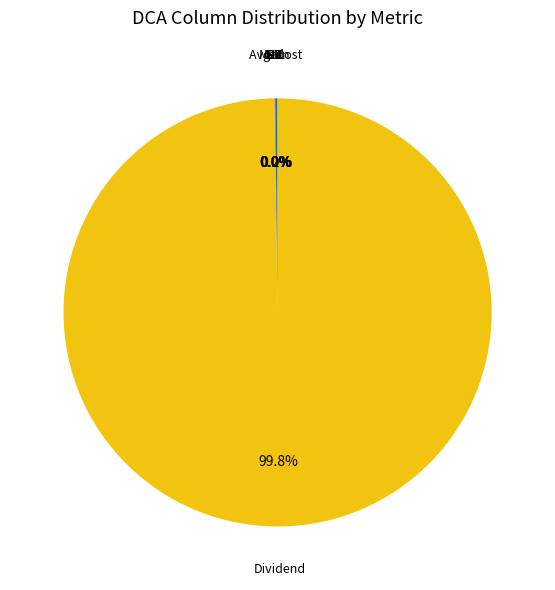

Is there a majority slice in this chart?

Yes